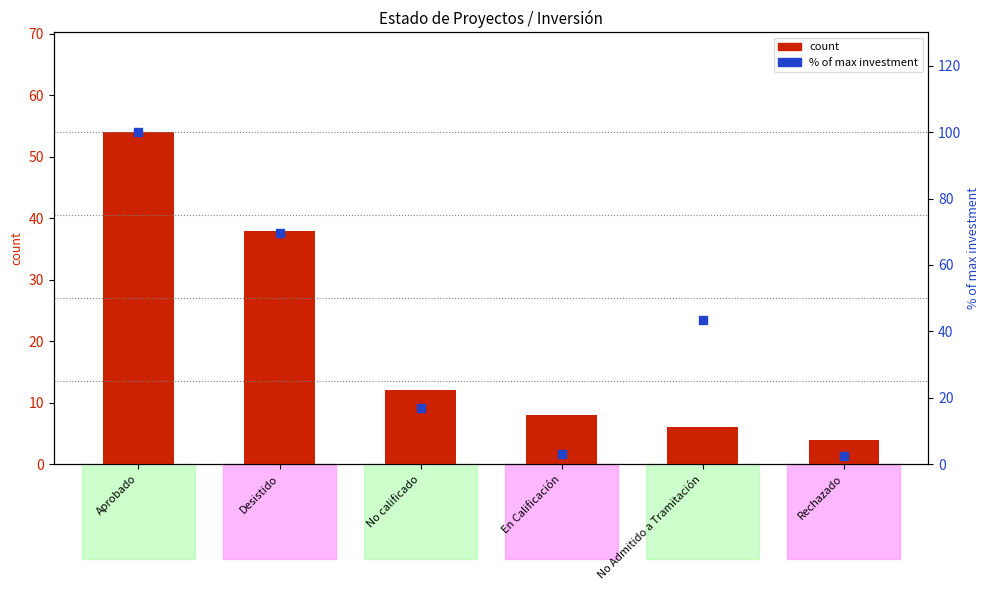

What is the total value across all series at En Calificación?

11.2